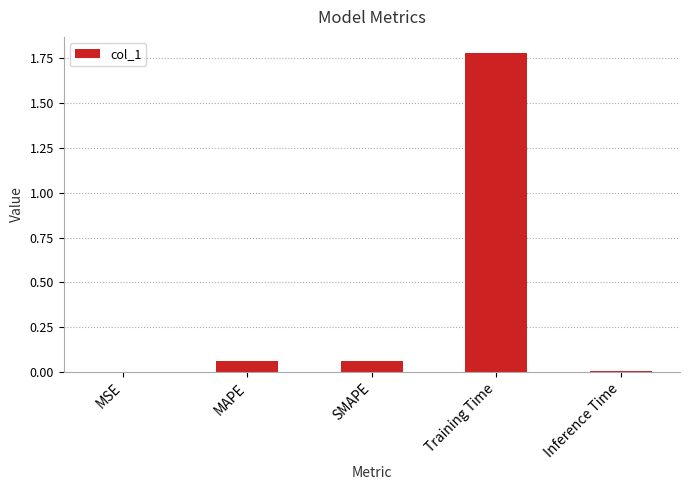

Is it true that the value at Training Time is 2.9?

False